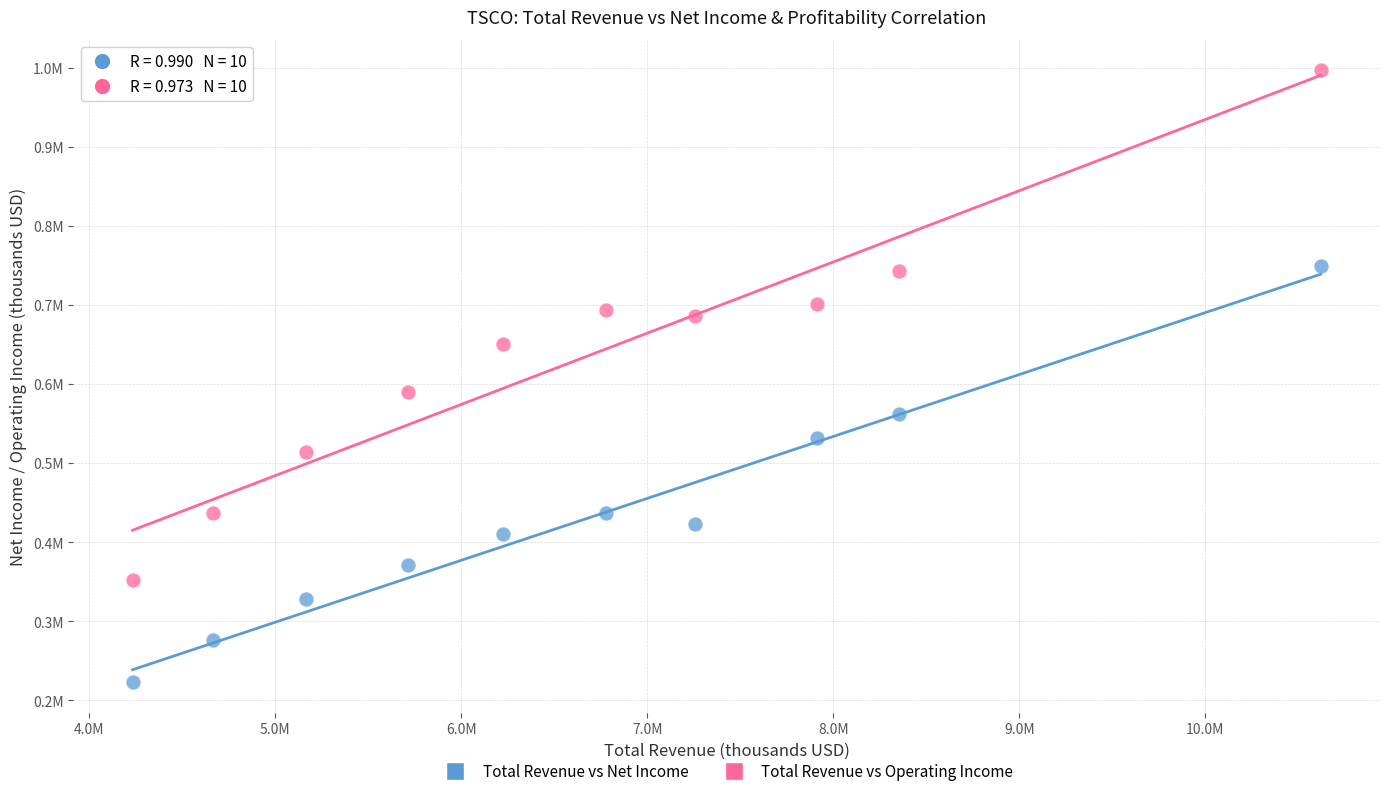

Which series reaches the minimum Y coordinate?

Total Revenue vs Net Income